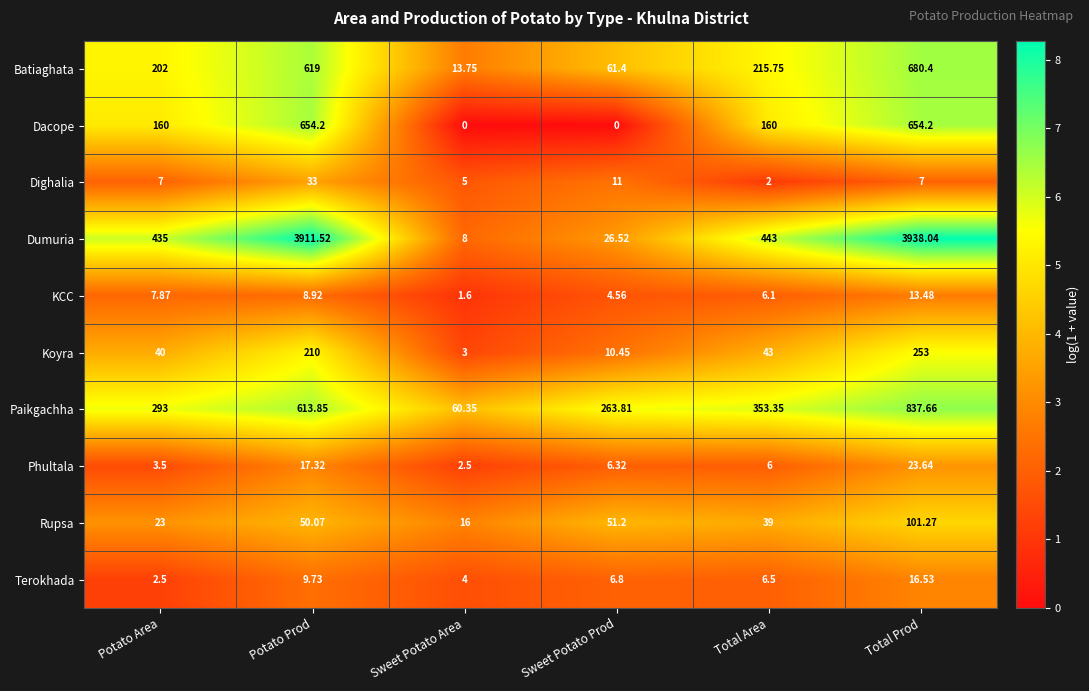

At which label does KCC reach its minimum?

Sweet Potato Area